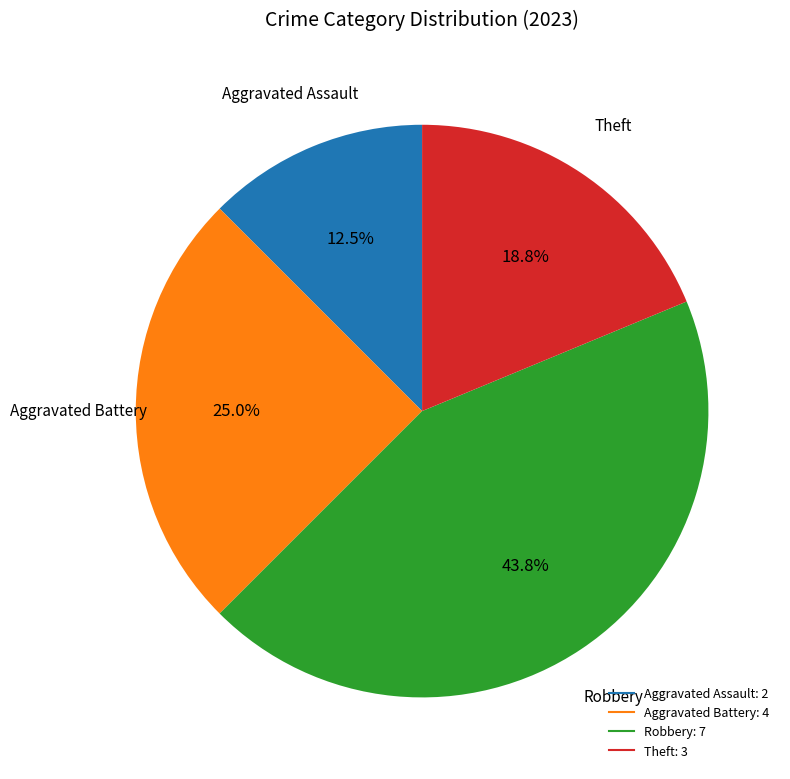

Rank the categories by value from lowest to highest.

Aggravated Assault, Theft, Aggravated Battery, Robbery